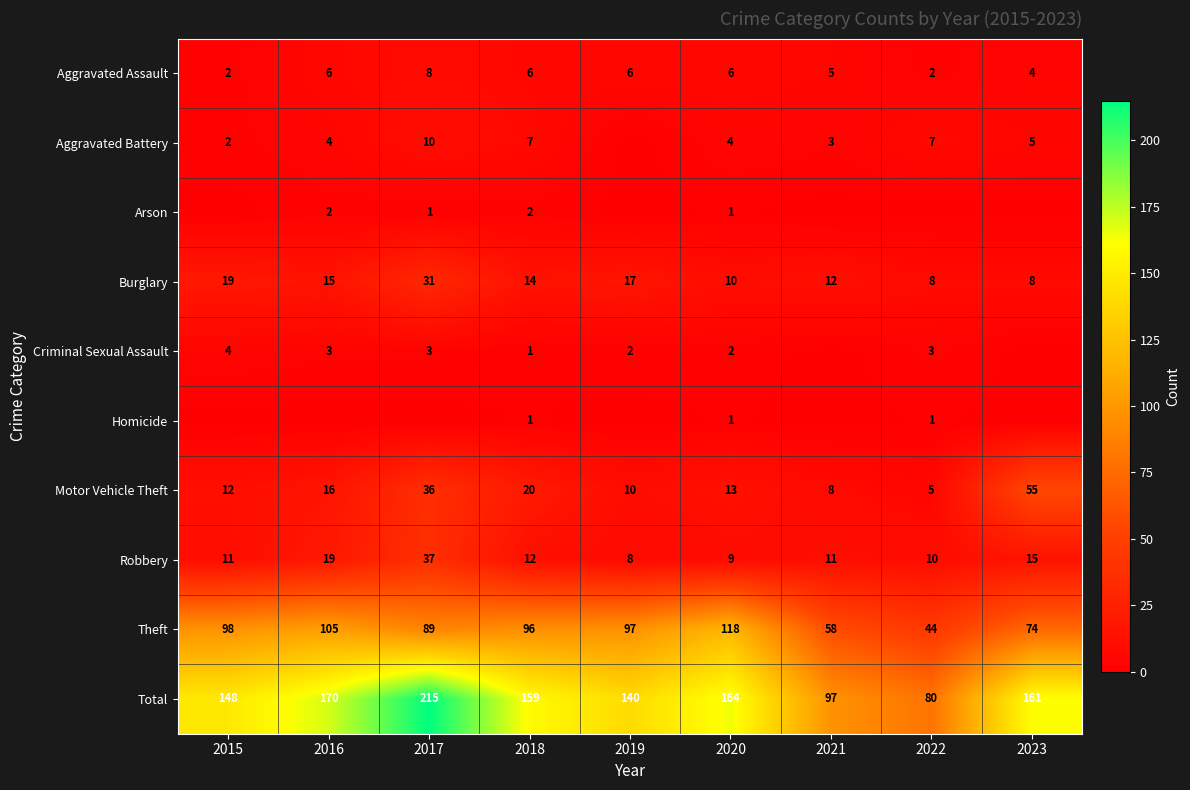

What is the average value of the Motor Vehicle Theft series?

19